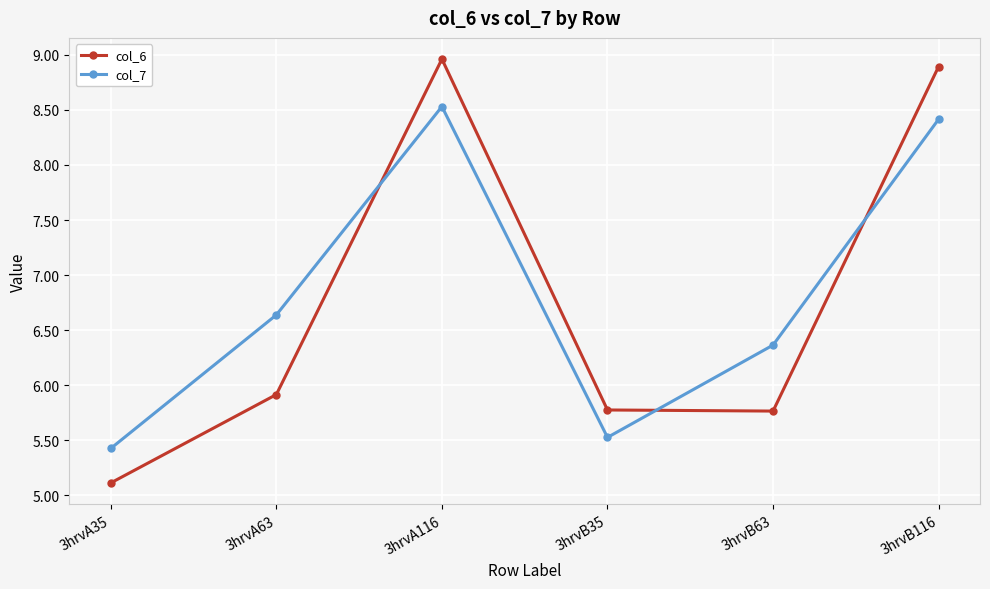

What position from the left is 3hrvB63?

5